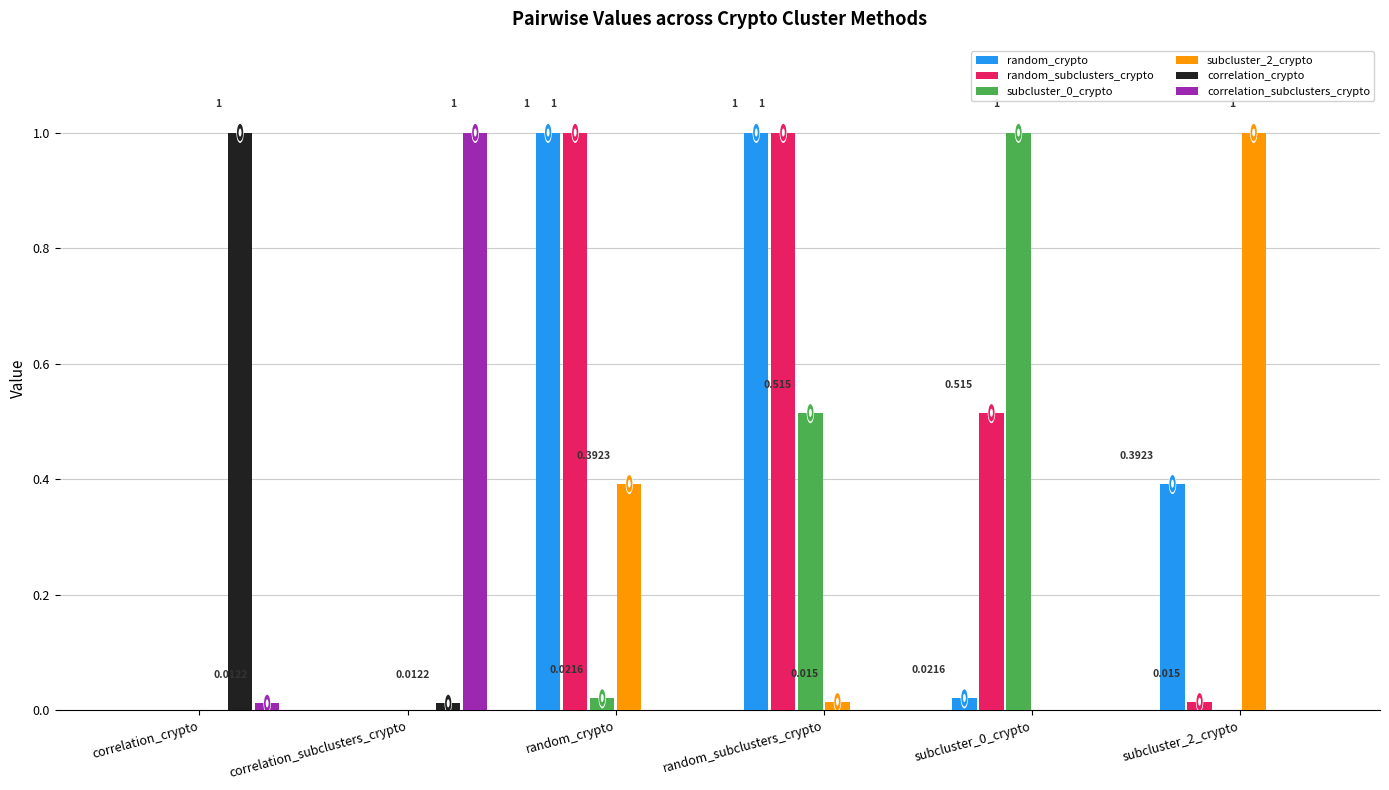

At which label does correlation_subclusters_crypto reach its peak?

correlation_subclusters_crypto